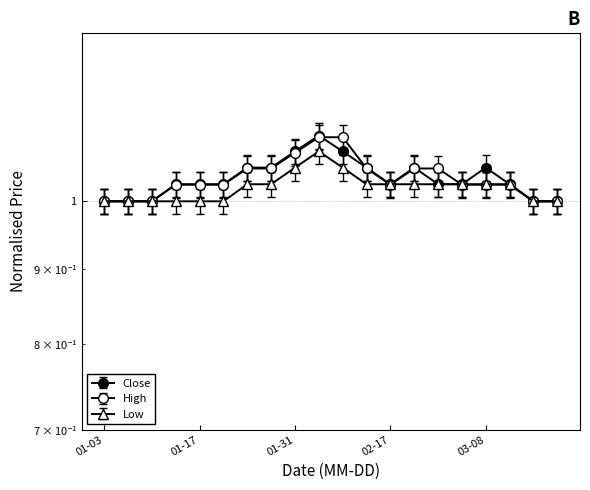

What is the difference between the maximum and minimum values in the High series?

0.1